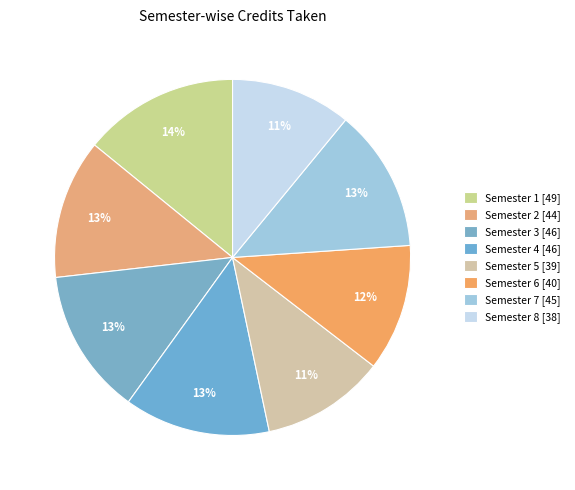

How many slices are in this pie chart?

8